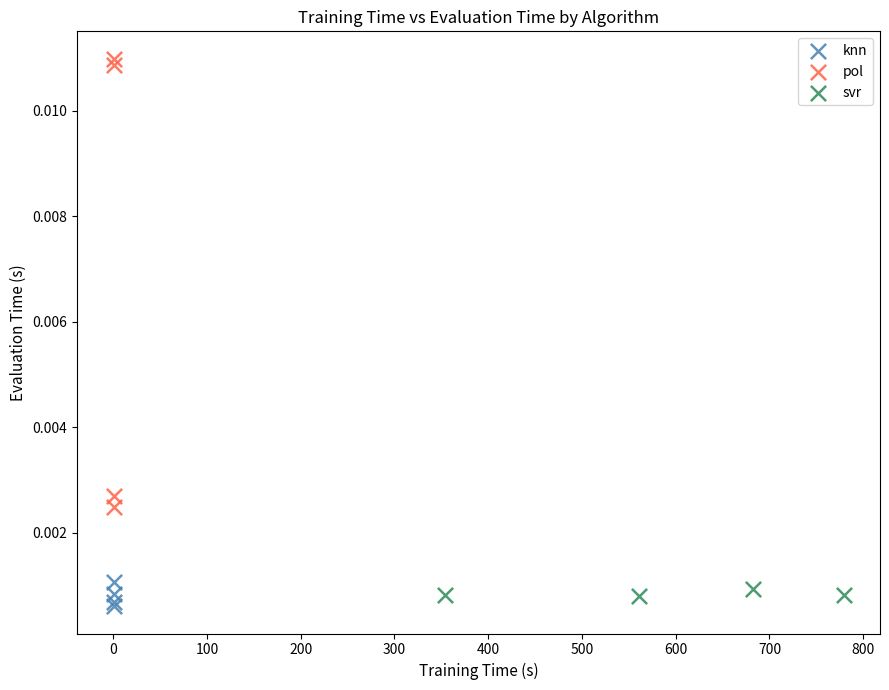

What are all the series names shown in the legend?

knn, pol, svr